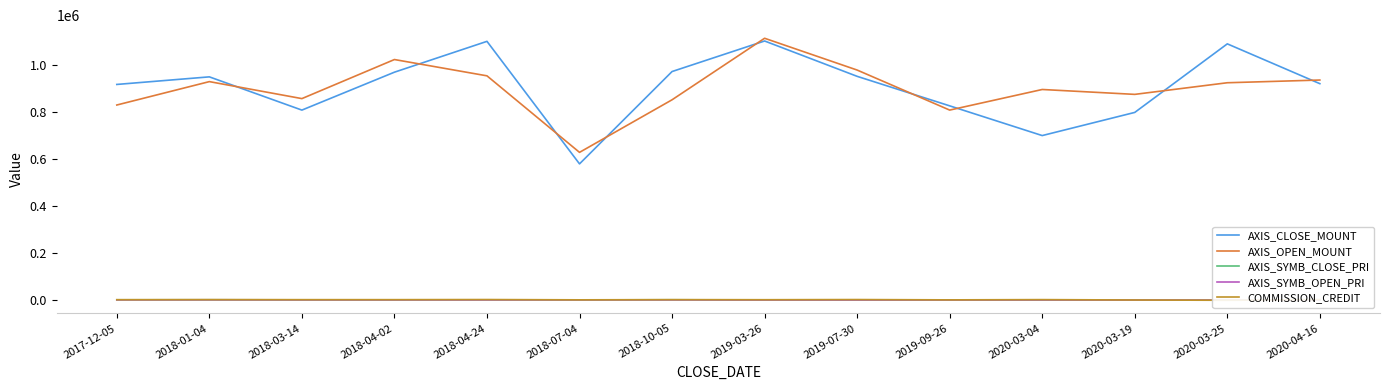

Where is the first local minimum for AXIS_SYMB_OPEN_PRI?

2018-04-24